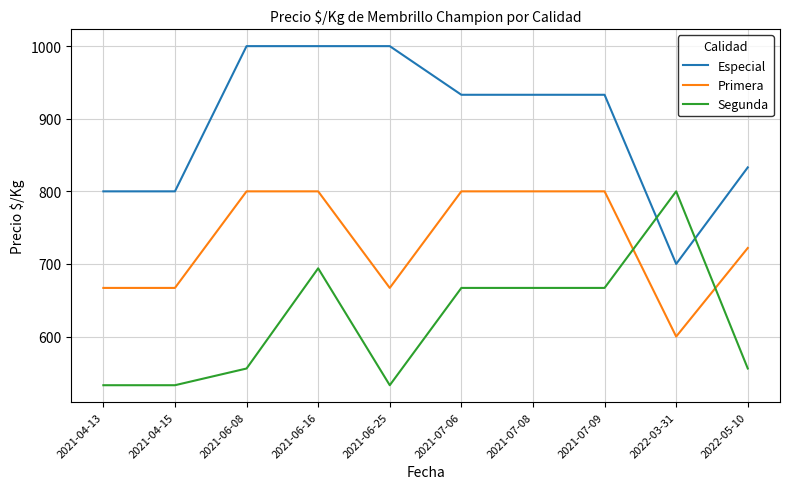

Which series has the widest spread of values?

Especial